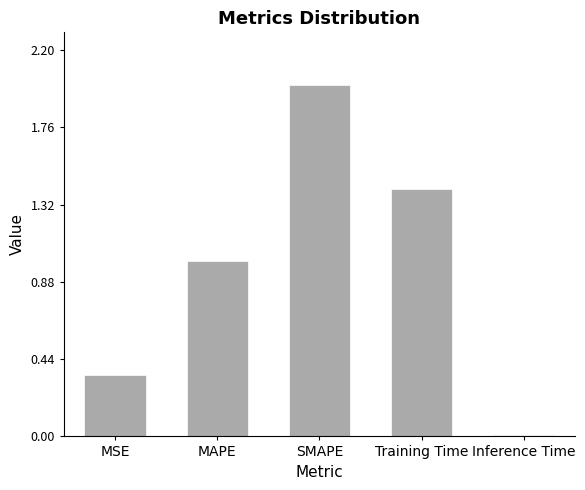

True or false: the data shows 3.1 at SMAPE.

False